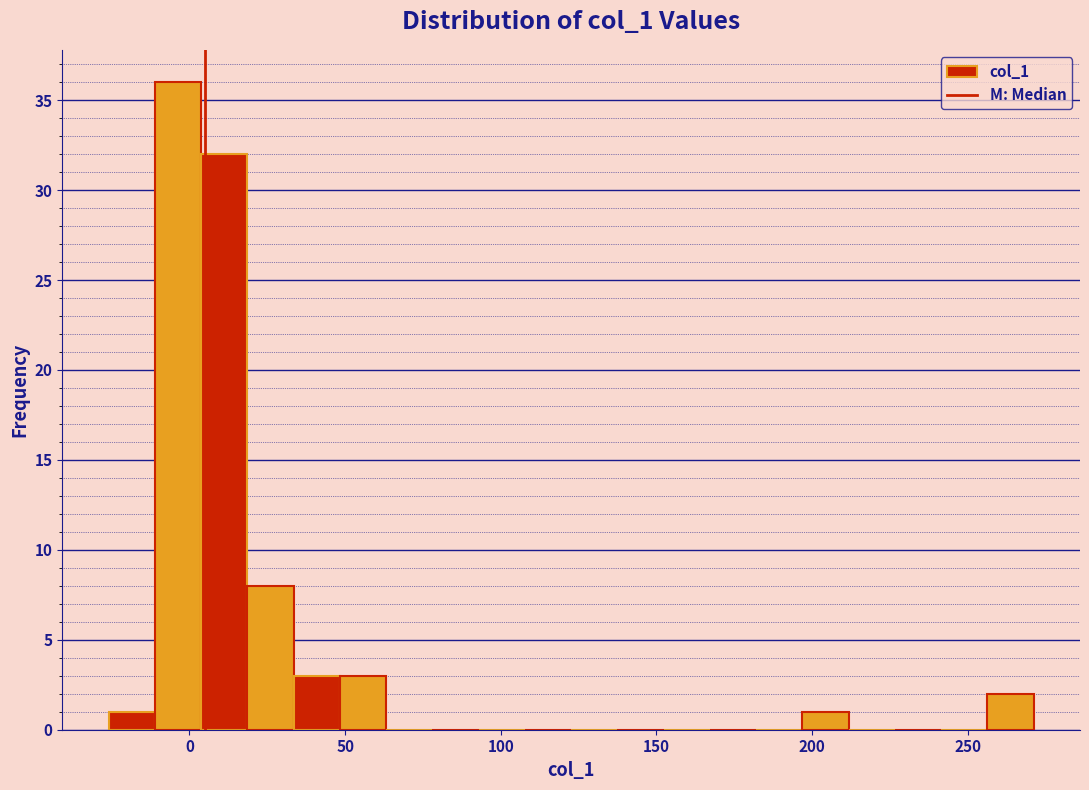

Read against the x-axis, roughly where is the centre of the tallest bar?

-5